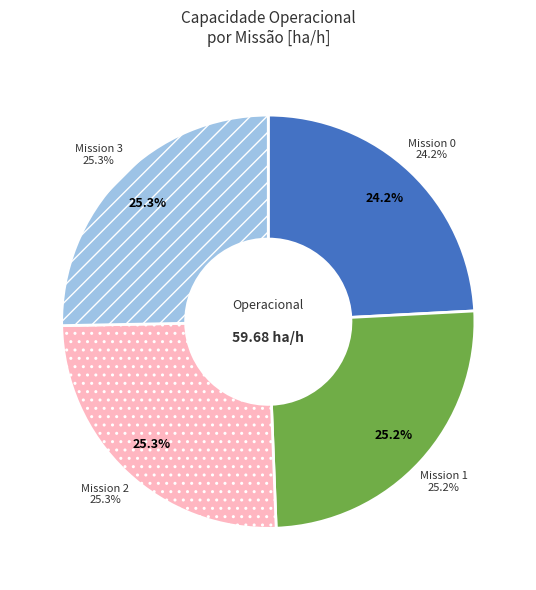

What percentage is the 0 slice, to the nearest percent?

24%